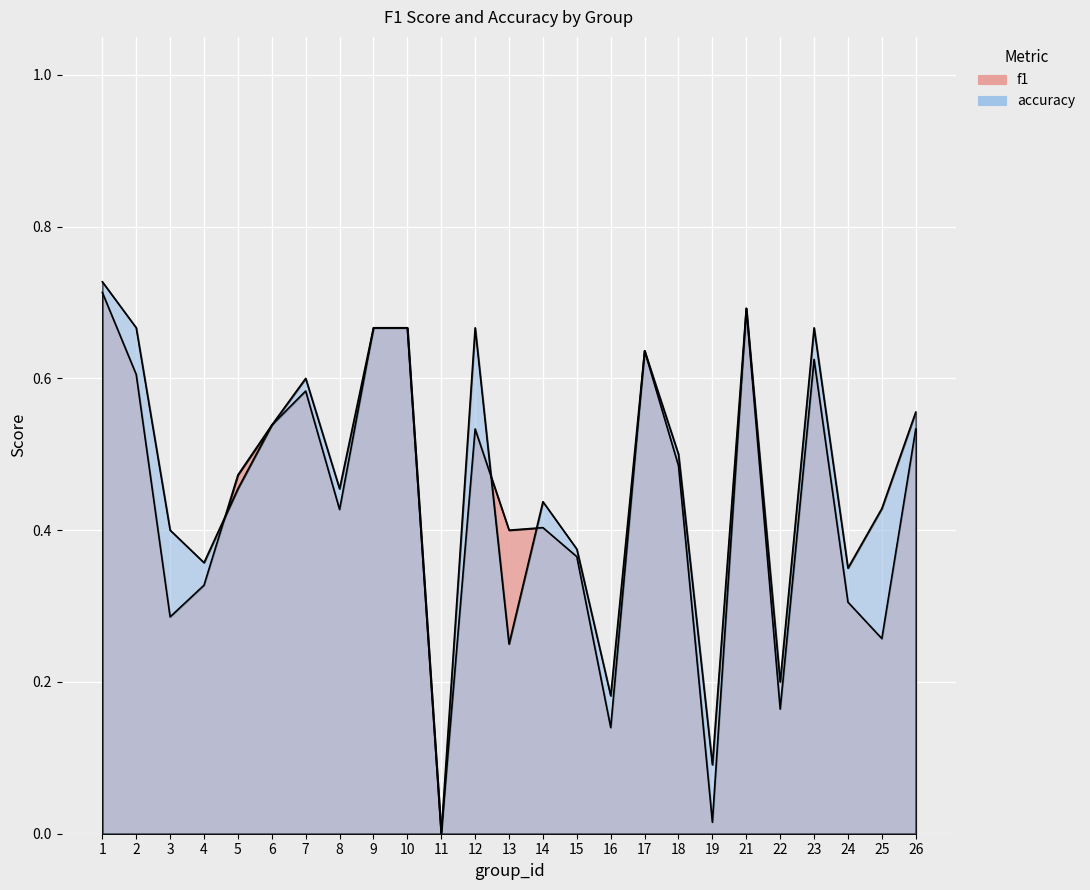

List the labels in order of accuracy value, smallest first.

11, 19, 16, 22, 13, 24, 4, 15, 3, 25, 14, 5, 8, 18, 6, 26, 7, 17, 2, 9, 10, 12, 23, 21, 1